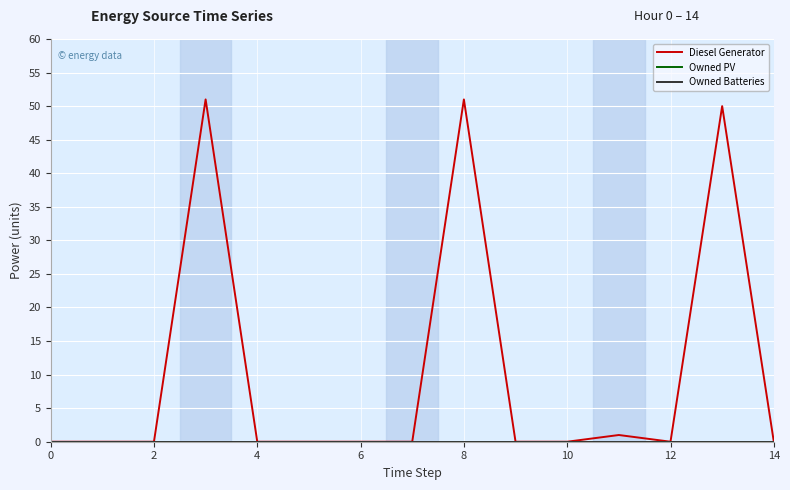

Does the chart display data point markers on the line(s)?

No